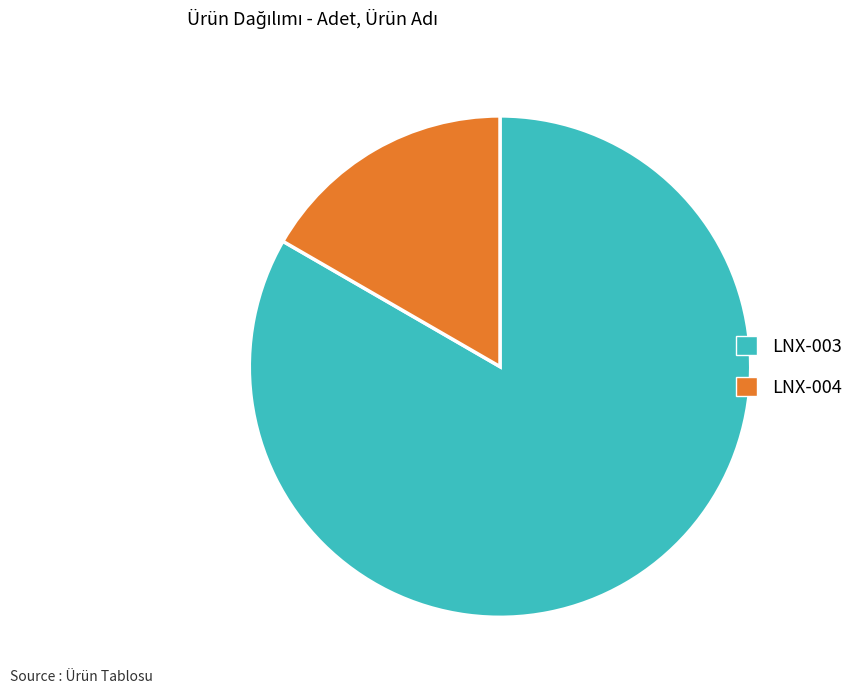

Which has a higher value, LNX-003 or LNX-004?

LNX-003